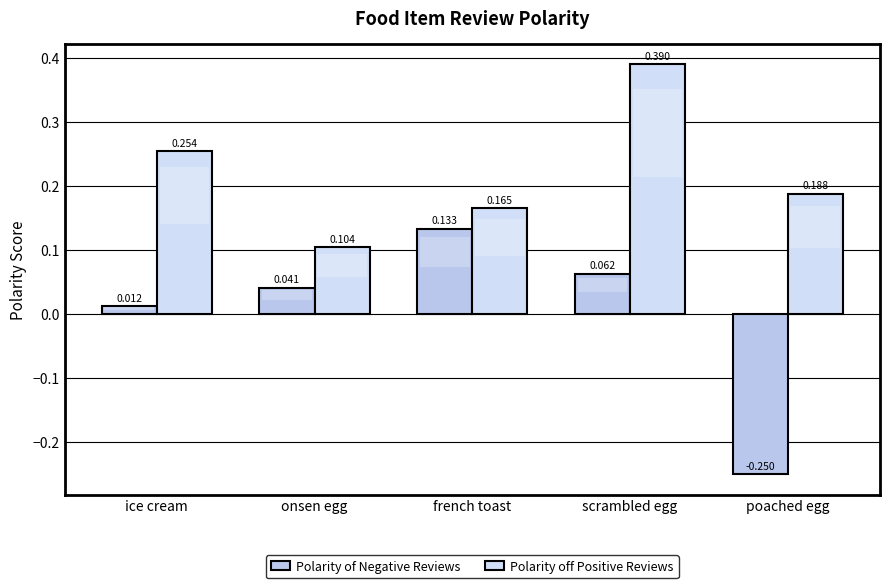

How many bars are there in total?

10